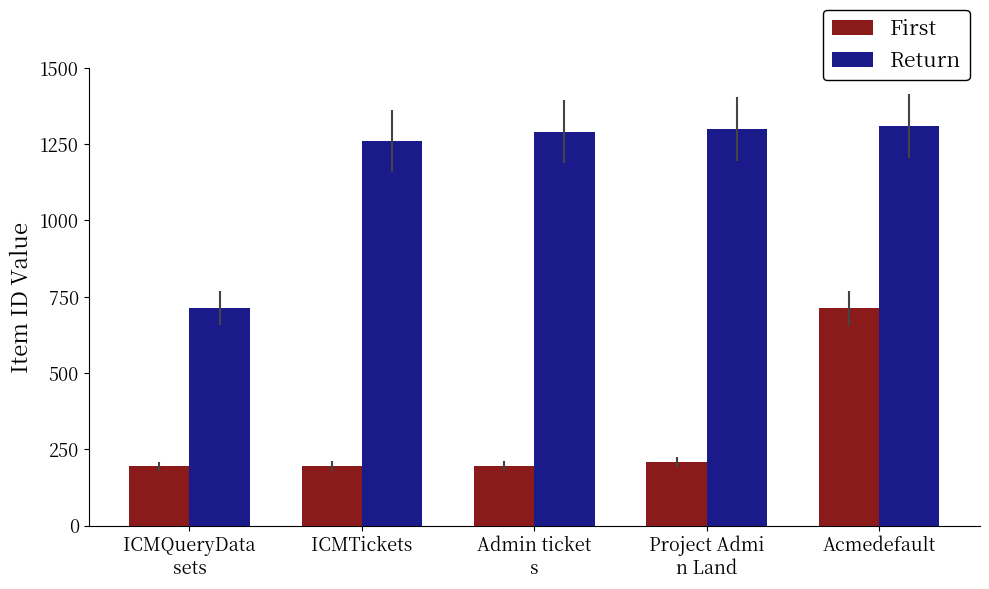

The value of First at ICMTickets is 195. True or false?

True